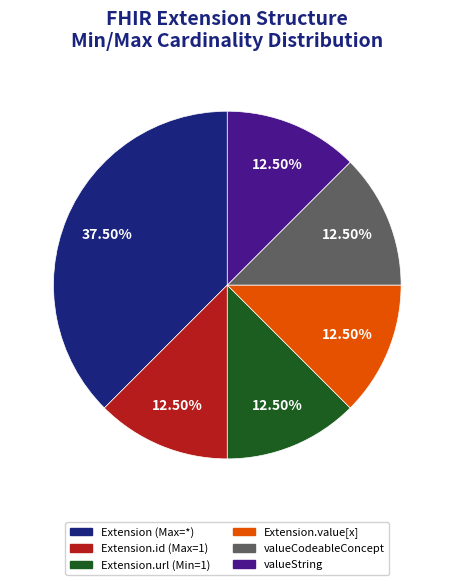

Is there a majority slice in this chart?

No